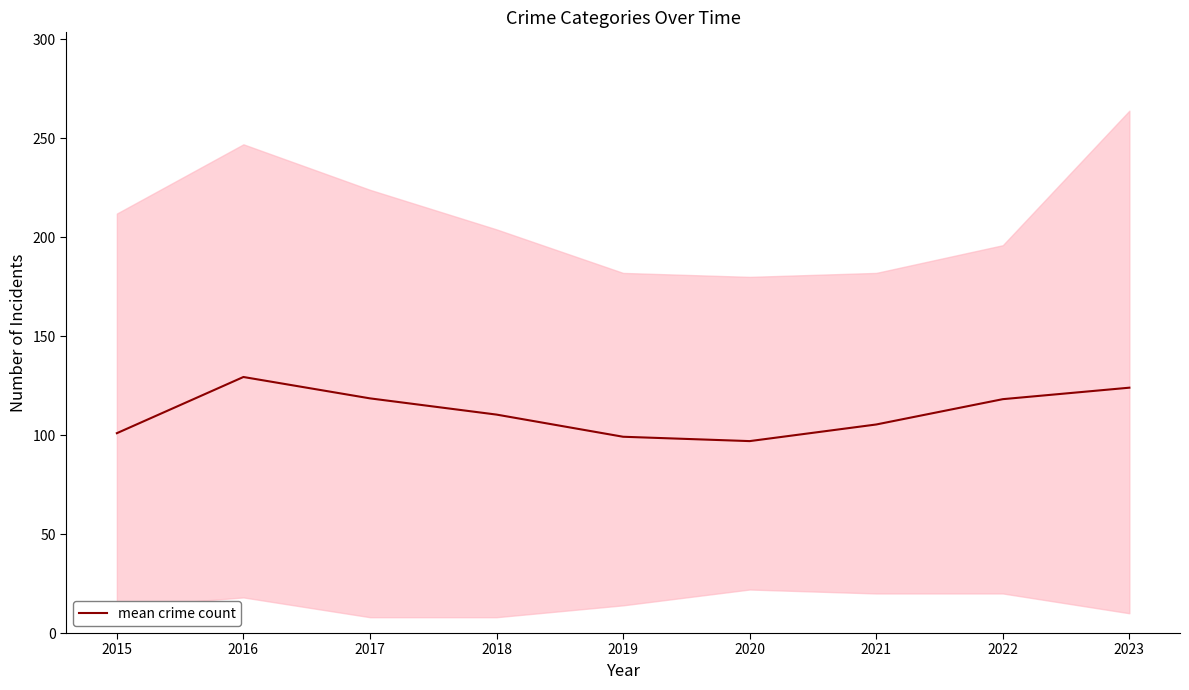

What is the value of the 8th point from the left?

118.2